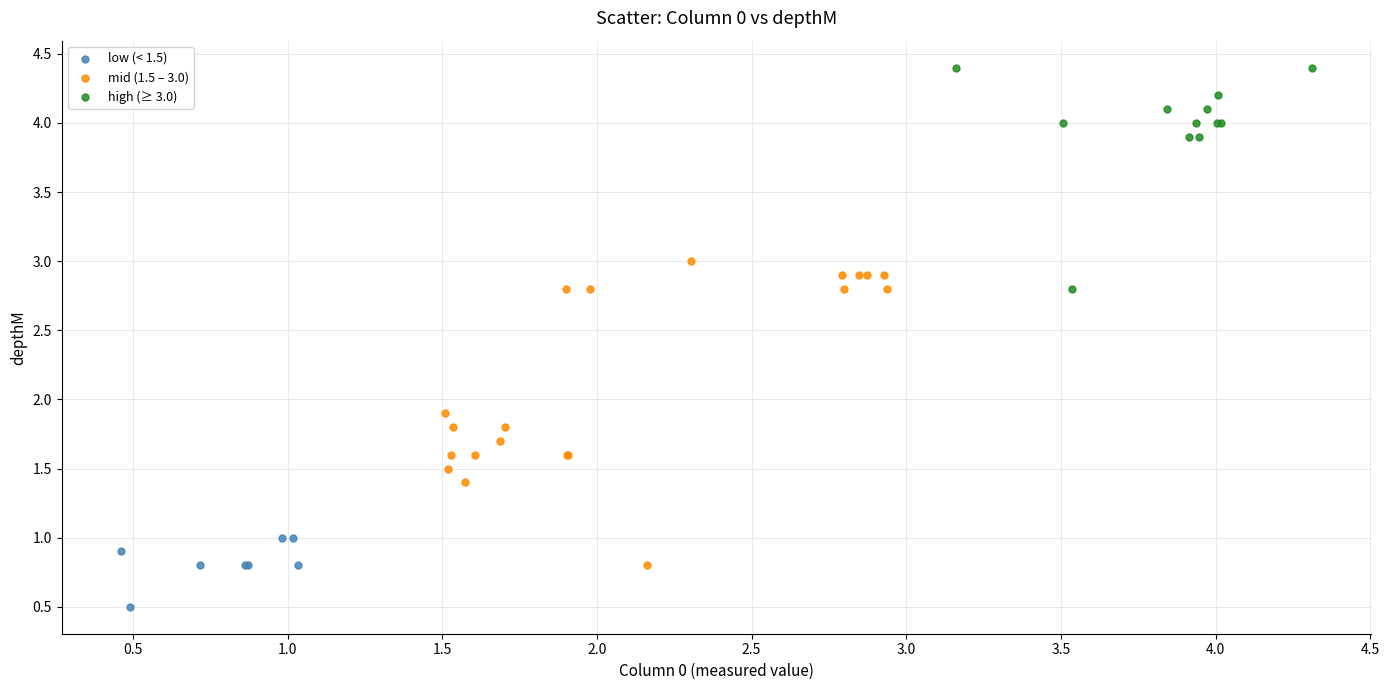

Which series has the largest Y range (max minus min)?

mid (1.5 – 3.0)